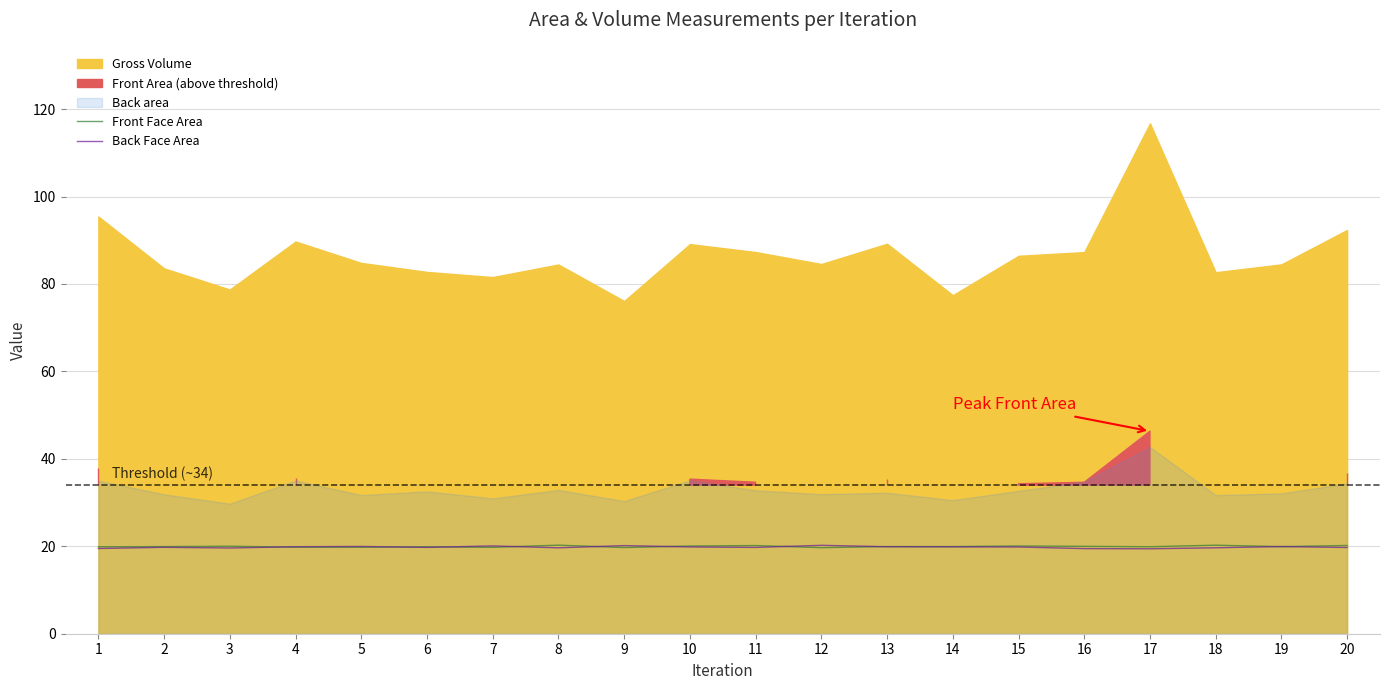

What is the difference between the Front Face Area values at 6 and 8?

0.4